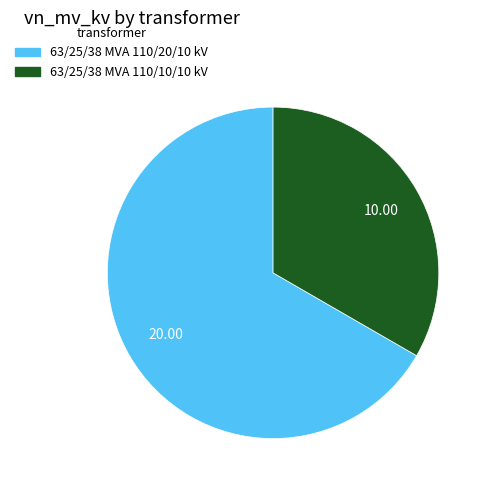

Between 63/25/38 MVA 110/10/10 kV and 63/25/38 MVA 110/20/10 kV, which is larger?

63/25/38 MVA 110/20/10 kV